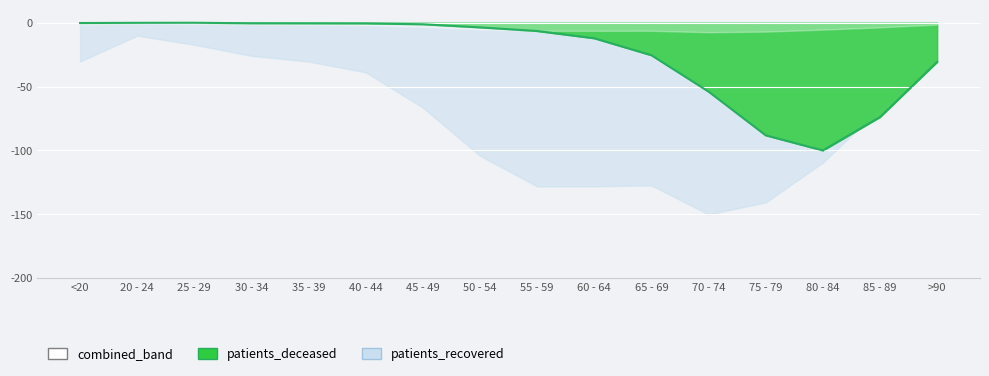

Reading left to right, list all the values displayed in this chart.

<20=-0.3	20 - 24=-0.2	25 - 29=-0.1	30 - 34=-0.5	35 - 39=-0.6	40 - 44=-0.6	45 - 49=-1.3	50 - 54=-3.7	55 - 59=-6.6	60 - 64=-12.3	65 - 69=-25.5	70 - 74=-54.0	75 - 79=-88.2	80 - 84=-100.0	85 - 89=-73.9	>90=-30.8